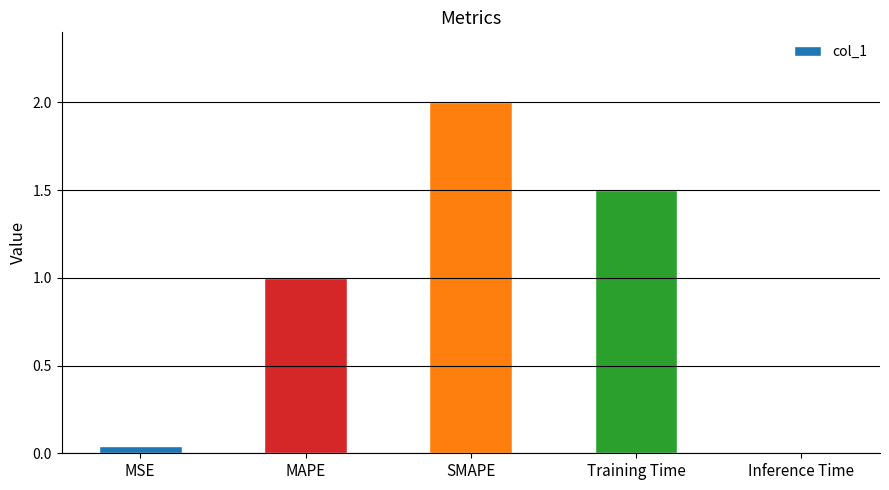

The chart shows a value of 2.4 at Training Time. True or false?

False